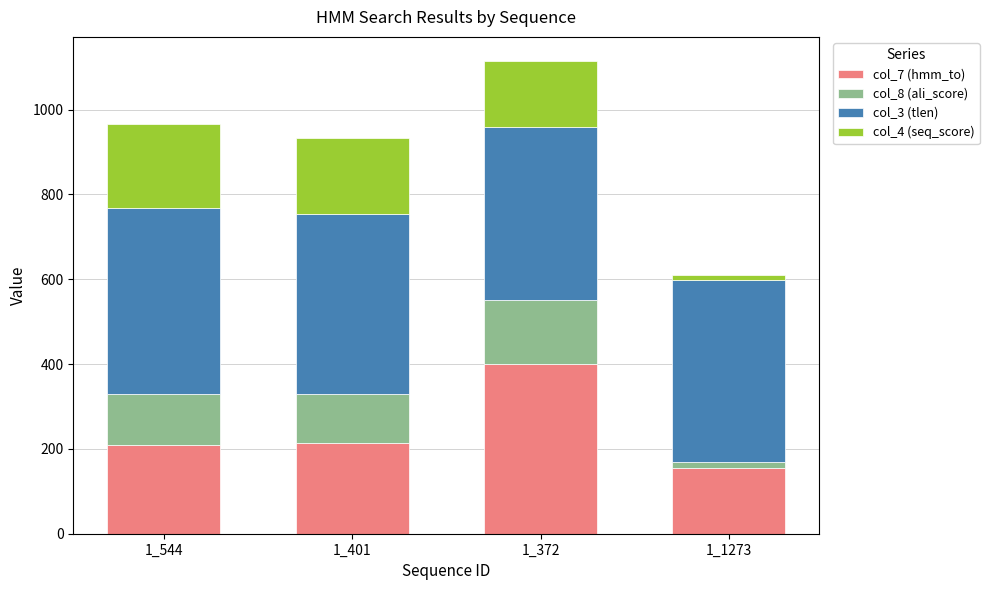

What is the sum of all col_7 (hmm_to) values?

981.0